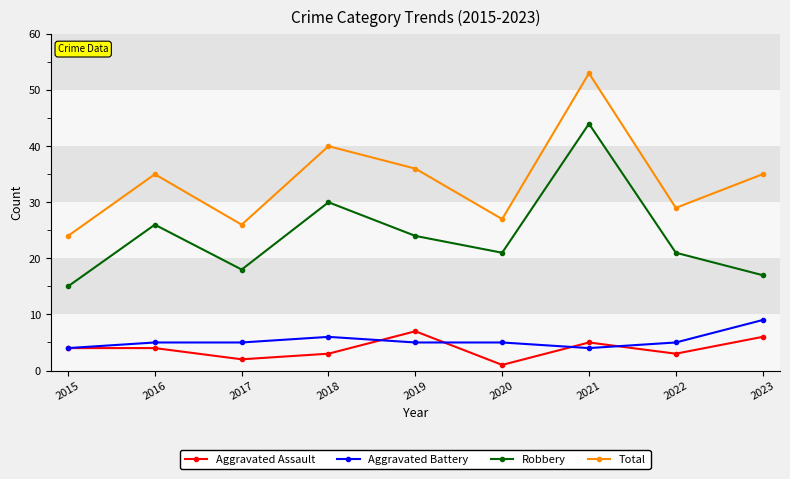

What is the maximum value shown in the chart?

53